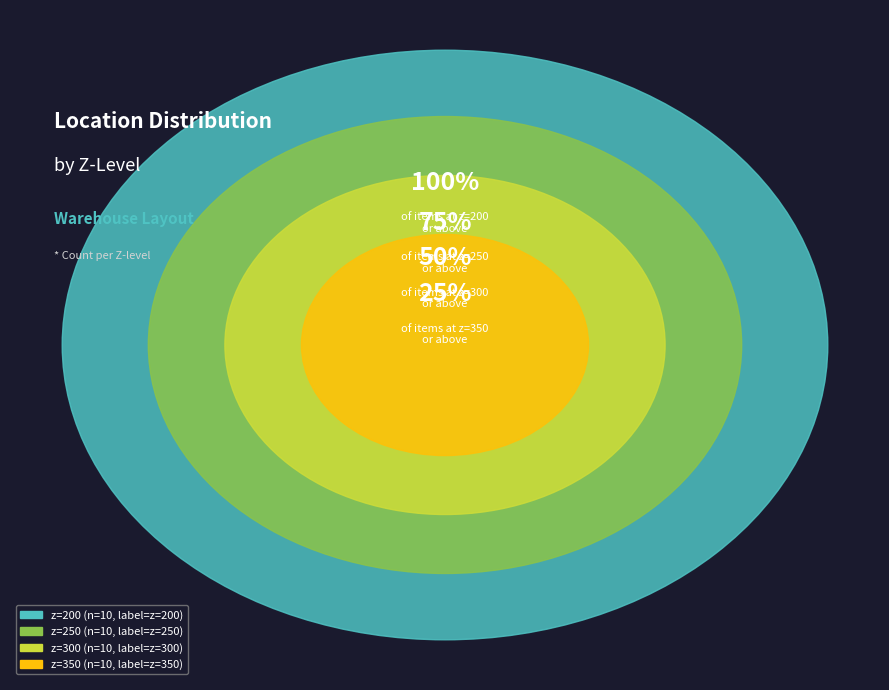

Does z=350 represent more than half of the total?

No